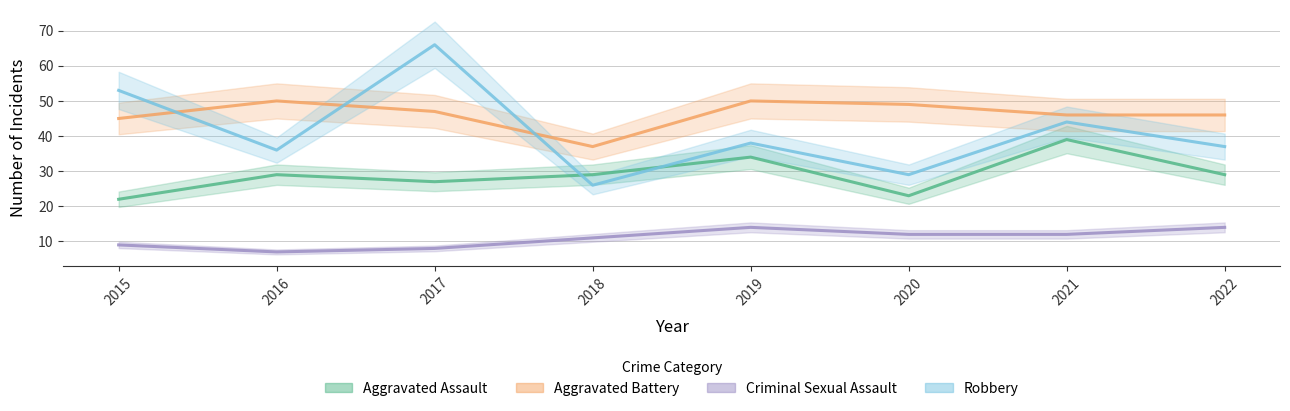

Which series has the largest range (max minus min)?

Robbery